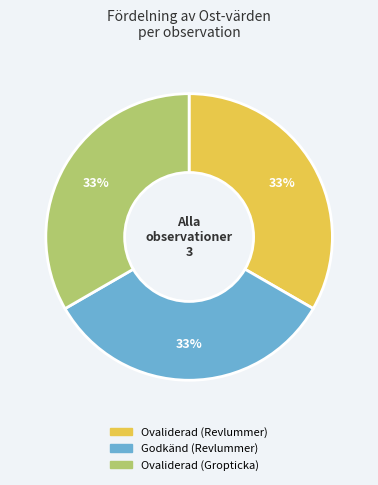

Does Ovaliderad (Gropticka) represent more than half of the total?

No